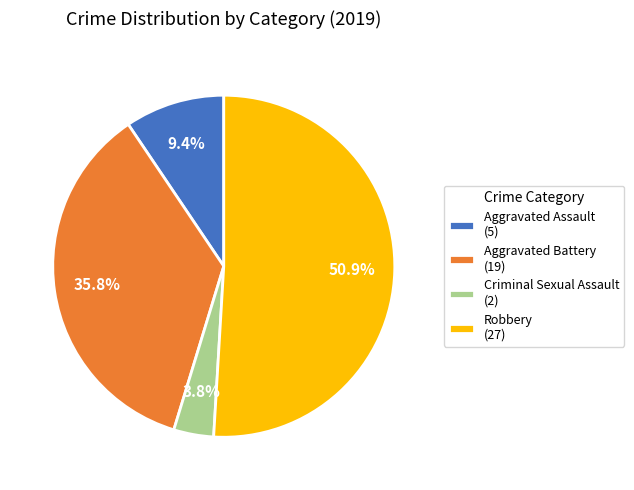

How much of the chart is everything except Aggravated Battery (19)?

64.2%